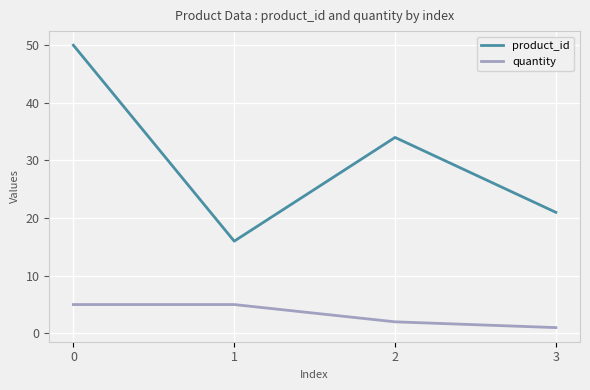

Is it true that quantity equals 3 at 0?

False